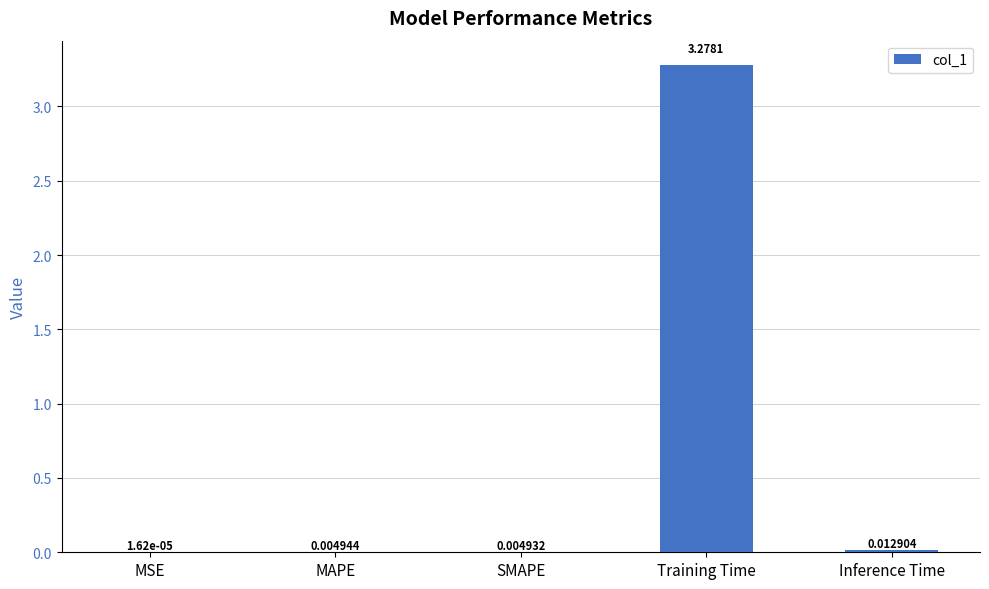

At which label is the value closest to 1?

Inference Time